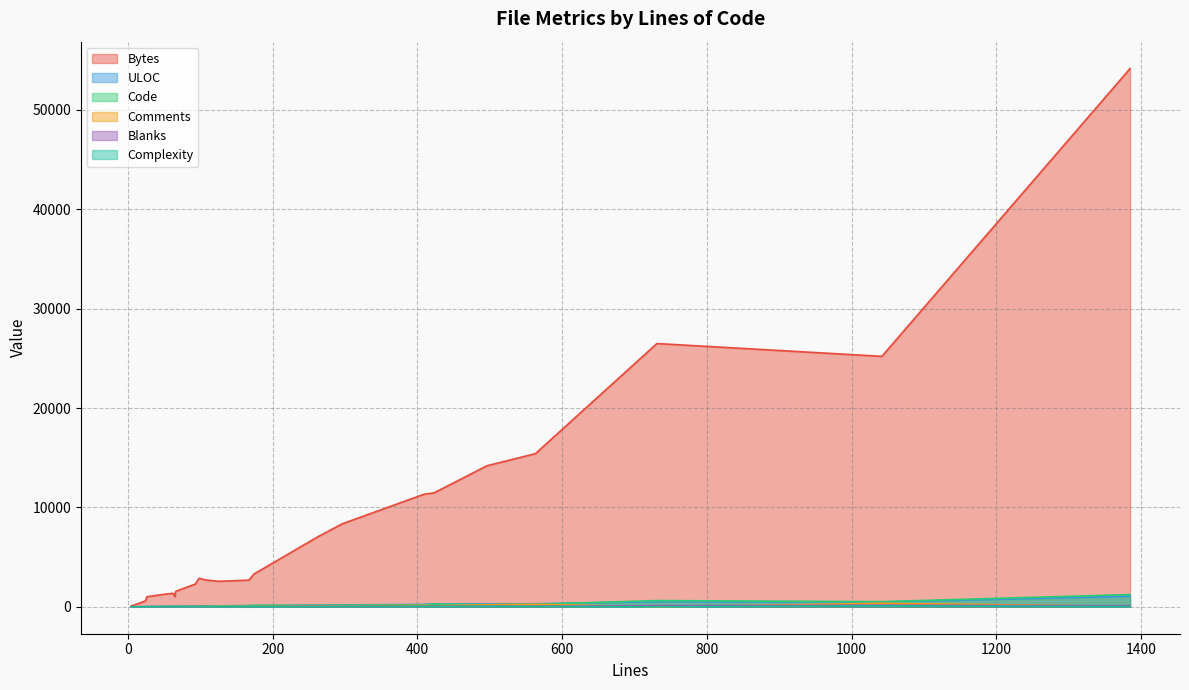

What is the greatest value displayed?

54165